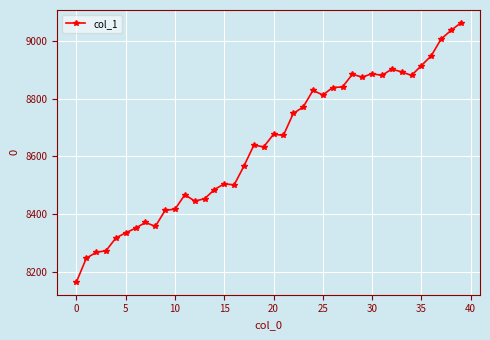

Count the number of categories in the chart.

40